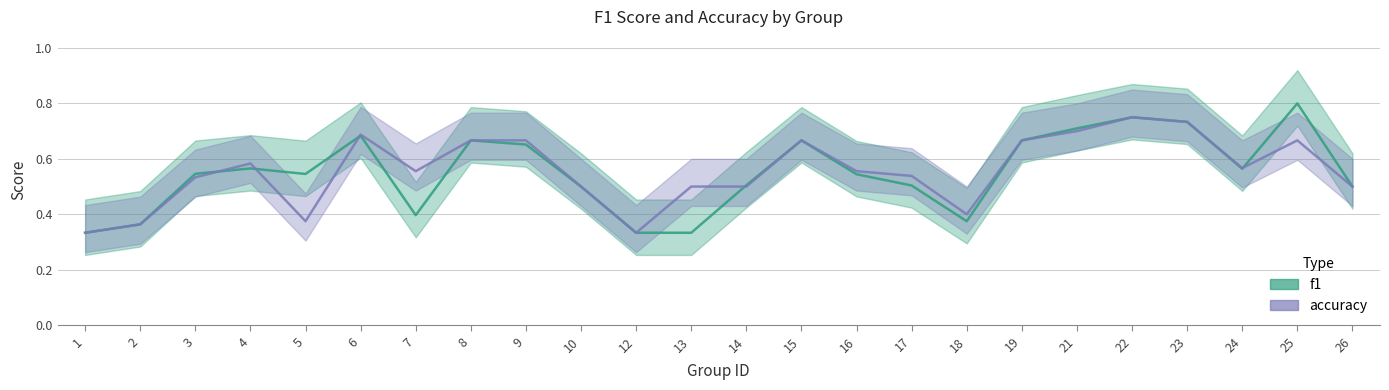

What are all the series names shown in the legend?

f1, accuracy